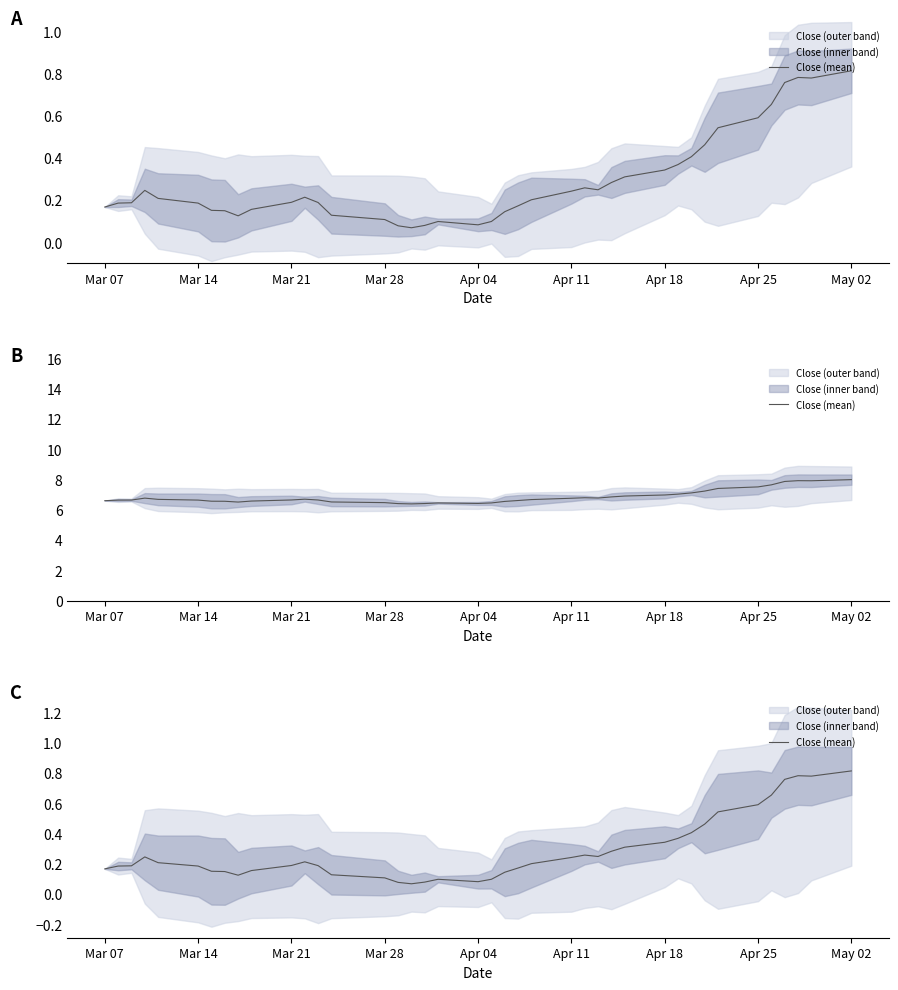

How many points are higher than both their immediate neighbors (excluding endpoints)?

5